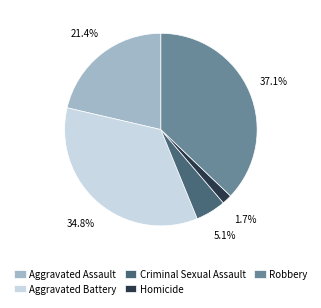

To the nearest percent, what is the difference between the Aggravated Assault and Criminal Sexual Assault slice percentages?

16%